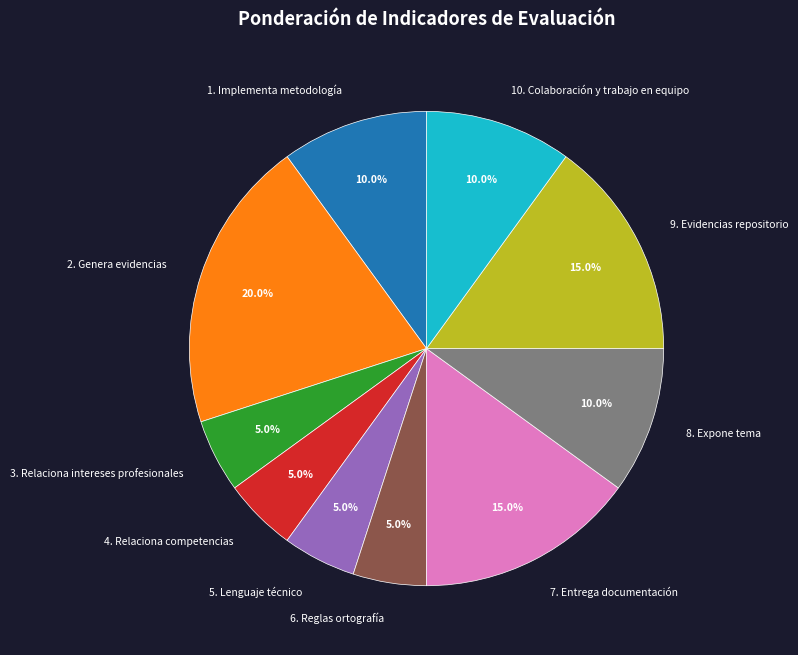

How many slices are in this pie chart?

10